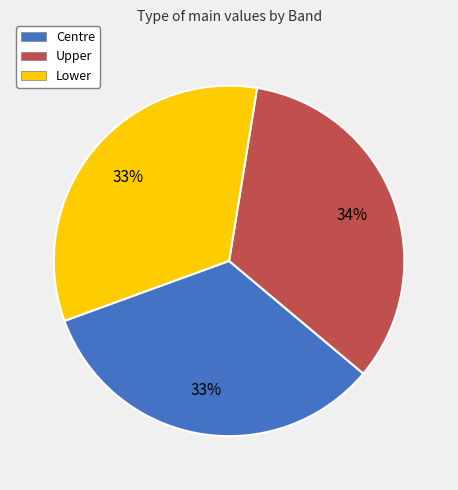

True or false: Centre accounts for 26% of the total.

False